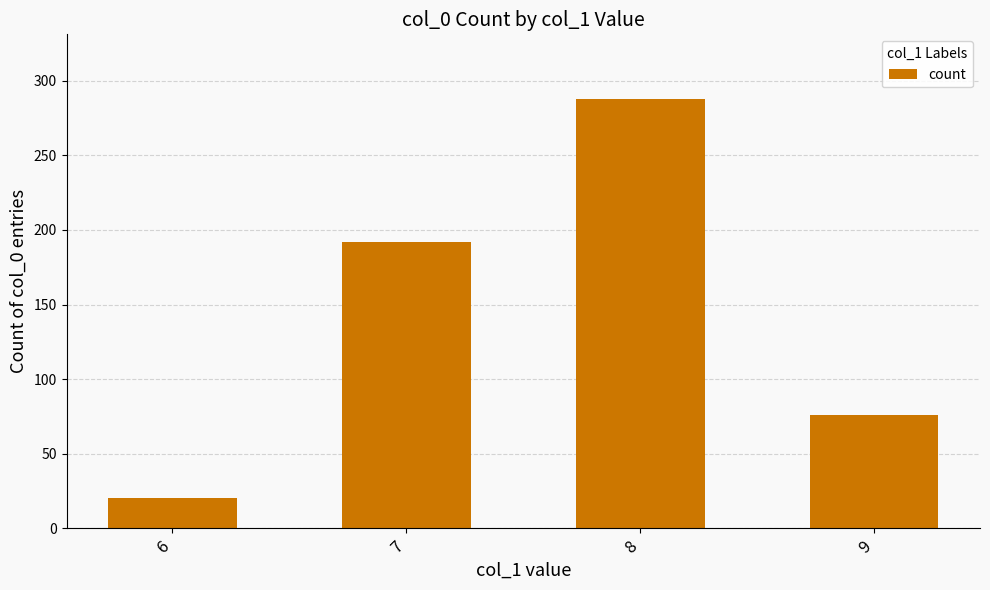

Which category has the lowest value across all series?

6